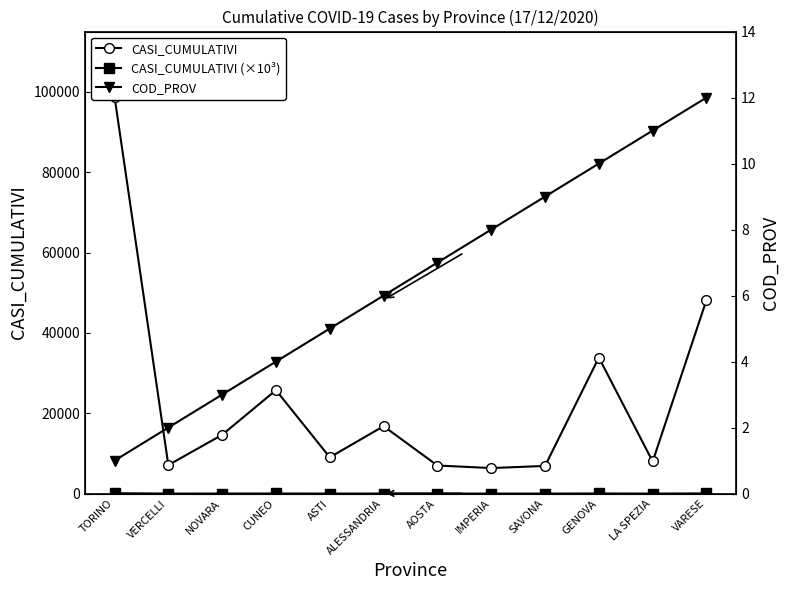

What is the difference between the maximum and minimum values in the COD_PROV series?

11.0